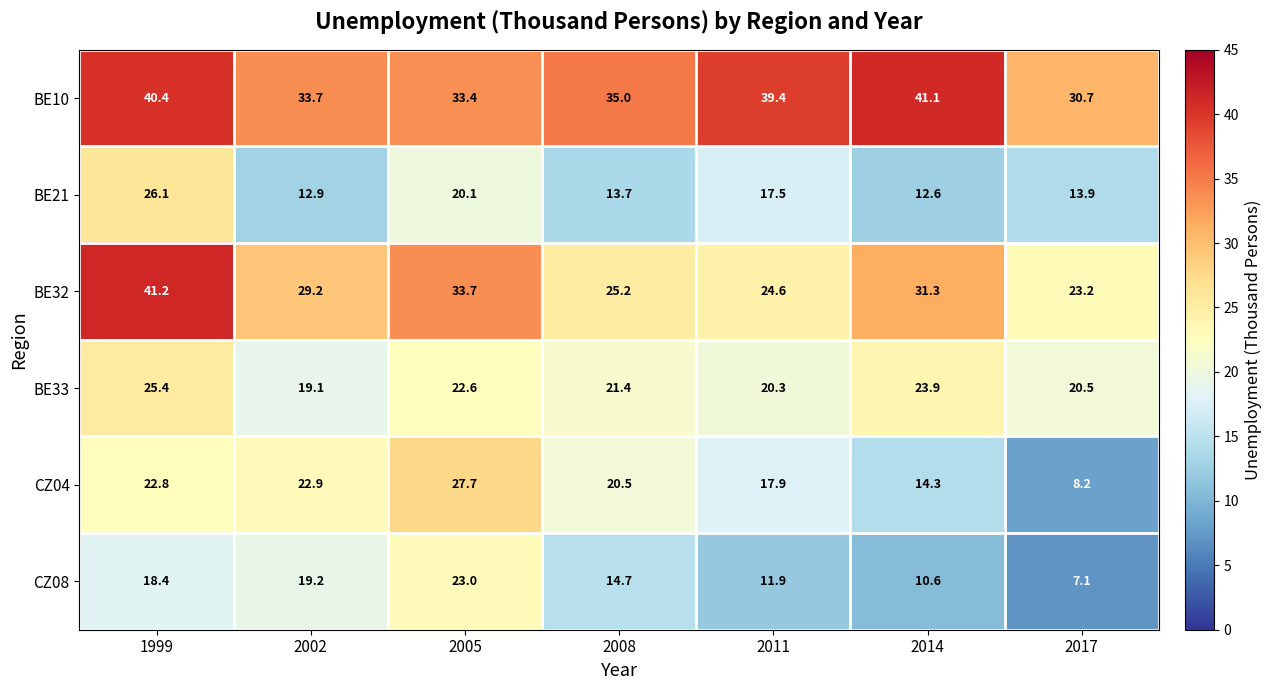

Between 2014 and 2017, which series saw the biggest shift?

BE10